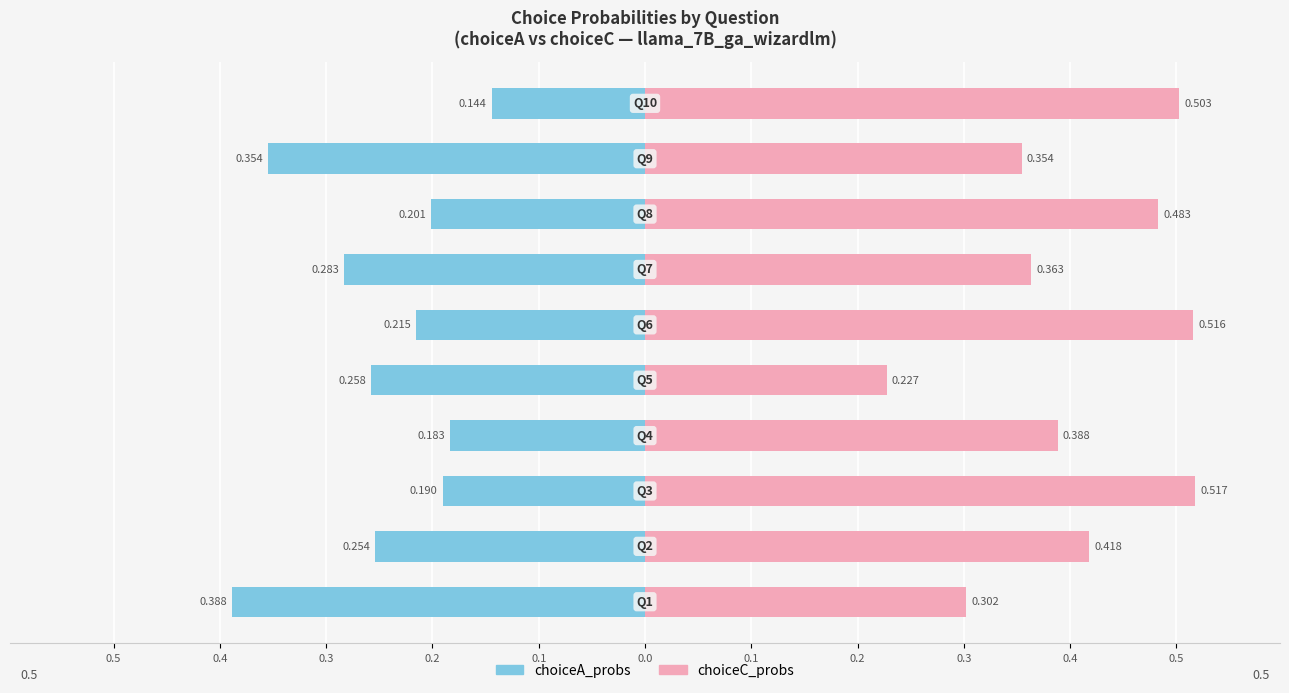

Reading right to left, list all the values displayed in this chart.

choiceA_probs: -0.1	-0.4	-0.2	-0.3	-0.2	-0.3	-0.2	-0.2	-0.3	-0.4
choiceC_probs: 0.5	0.4	0.5	0.4	0.5	0.2	0.4	0.5	0.4	0.3